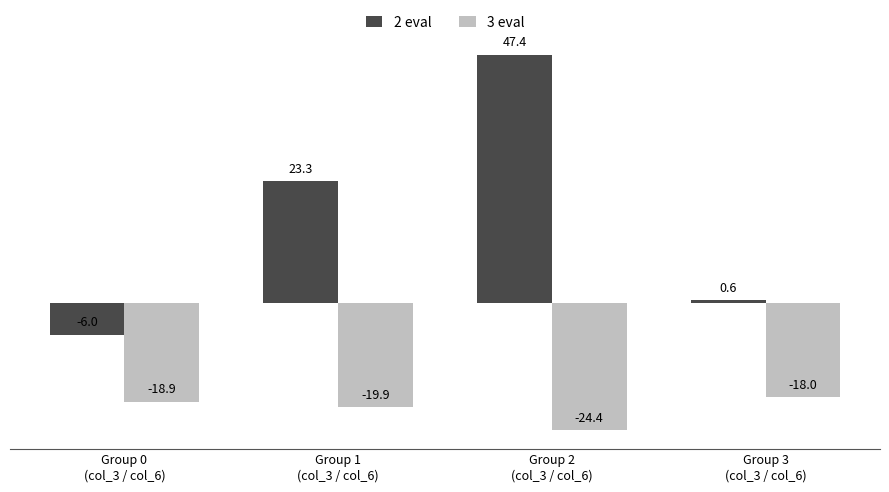

At which category is the sum across all series the highest?

Group 2
(col_3 / col_6)